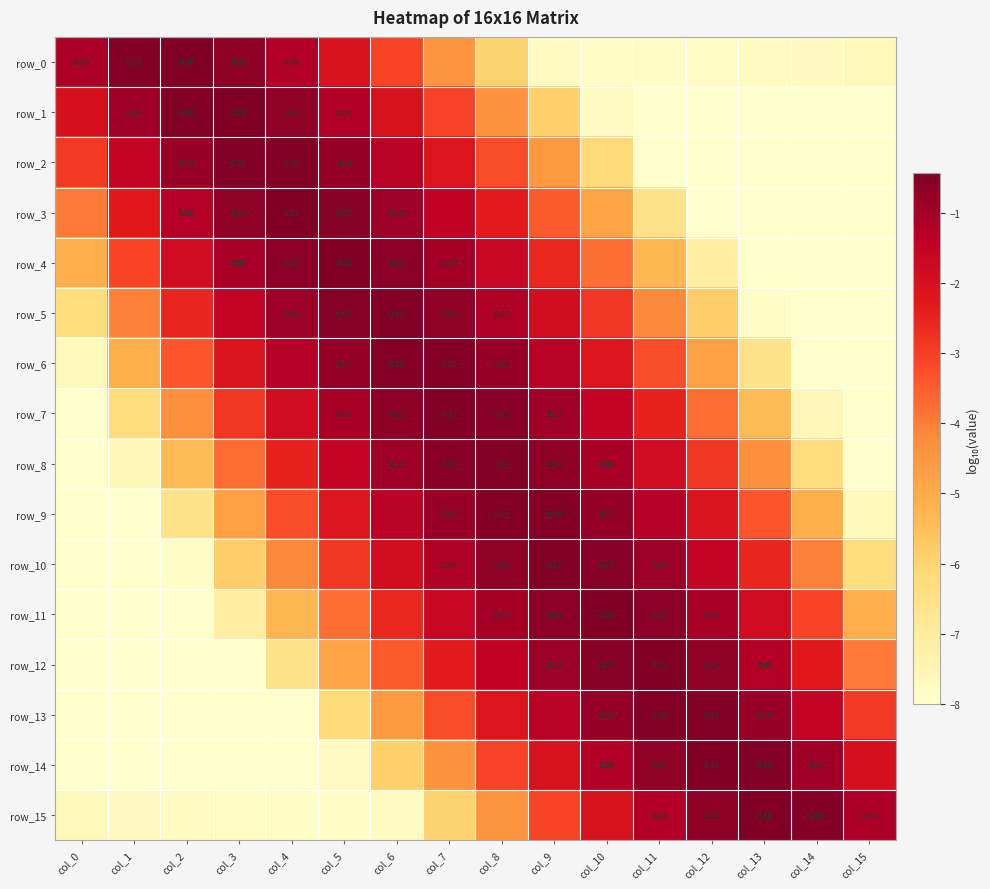

What is the difference between the maximum and minimum values in the row_15 series?

7.4